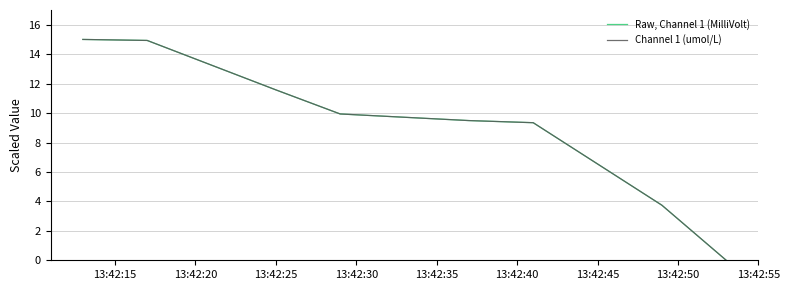

What is the maximum value for Raw, Channel 1 (MilliVolt)?

15.0